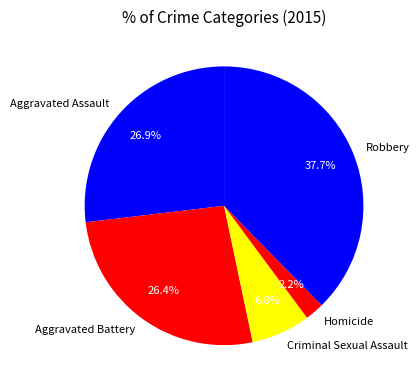

Which slice is the largest?

Robbery